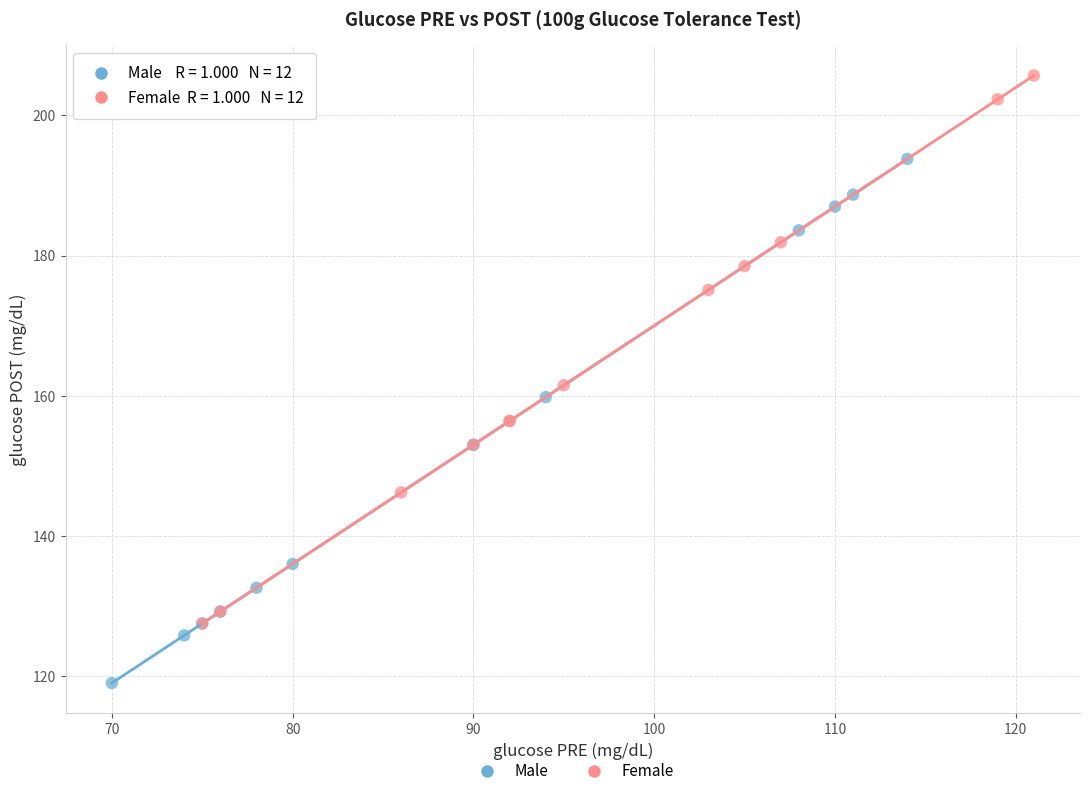

Which series reaches the maximum Y coordinate?

Female